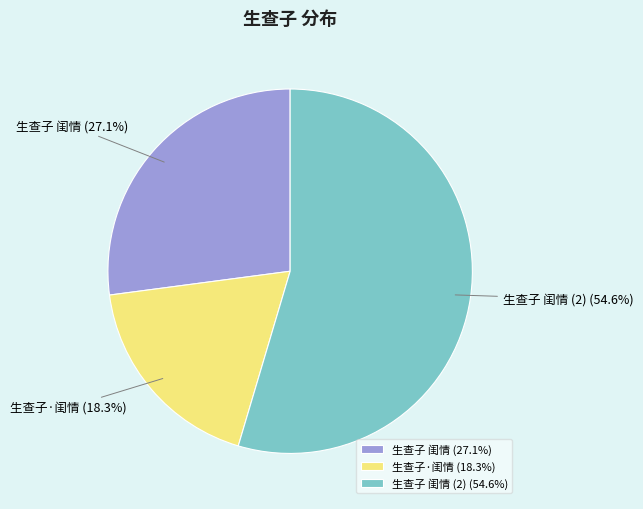

Which has a higher value, 生查子 闺情 (2) (54.6%) or 生查子 闺情 (27.1%)?

生查子 闺情 (2) (54.6%)